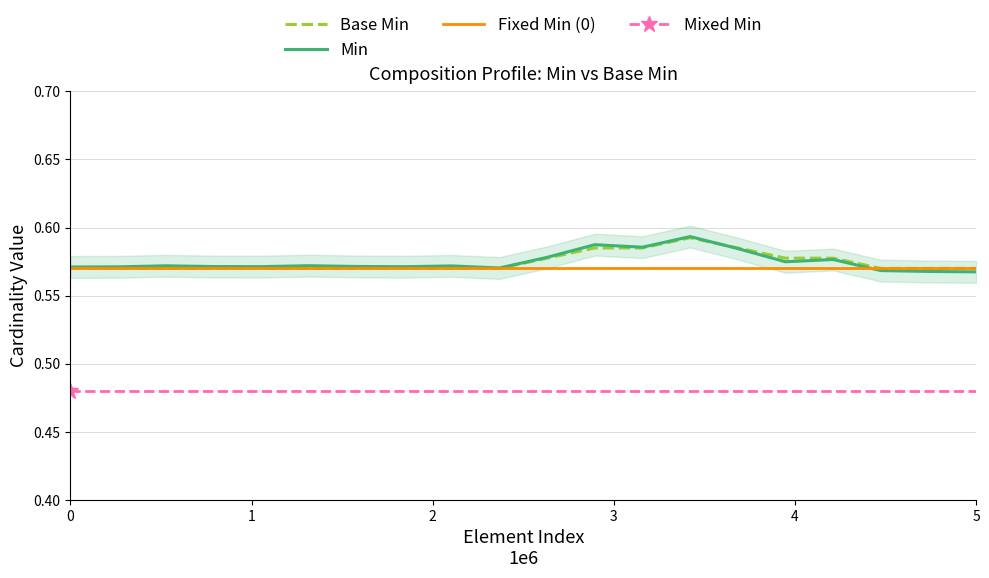

What is the value of the Min point at the 20th from the left?

0.6